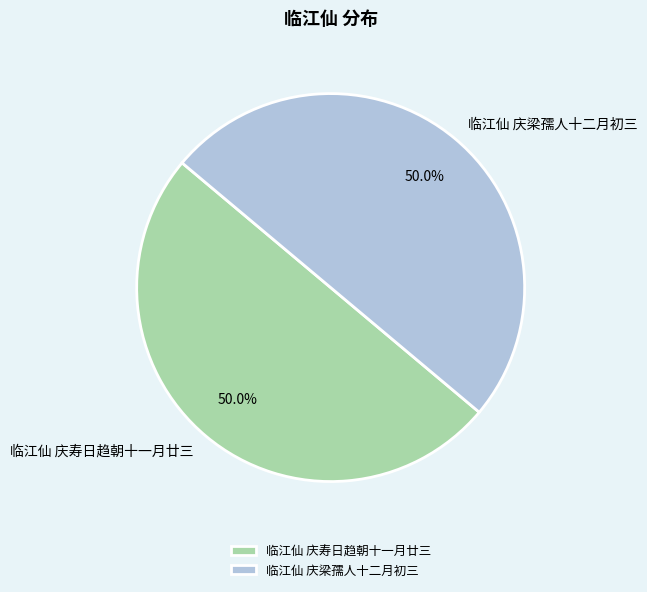

How much of the chart is everything except 临江仙 庆寿日趋朝十一月廿三?

50.0%